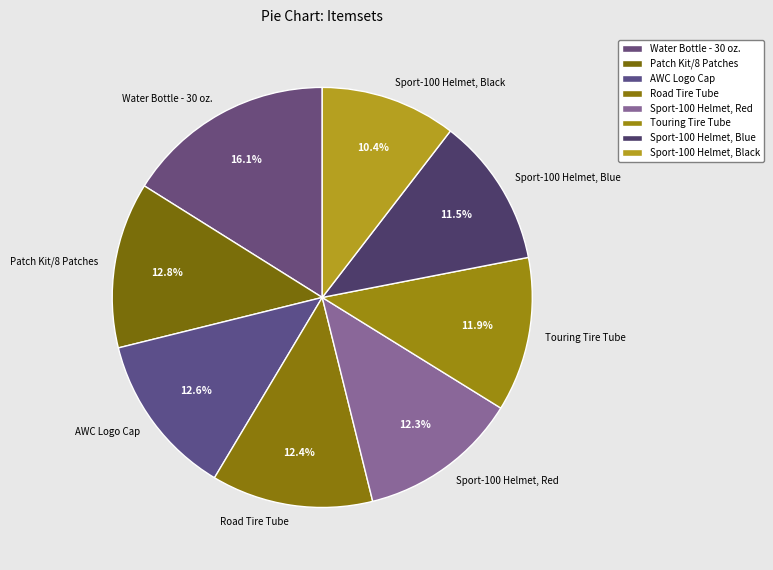

To the nearest percent, what percentage of the pie is Sport-100 Helmet, Black?

10%